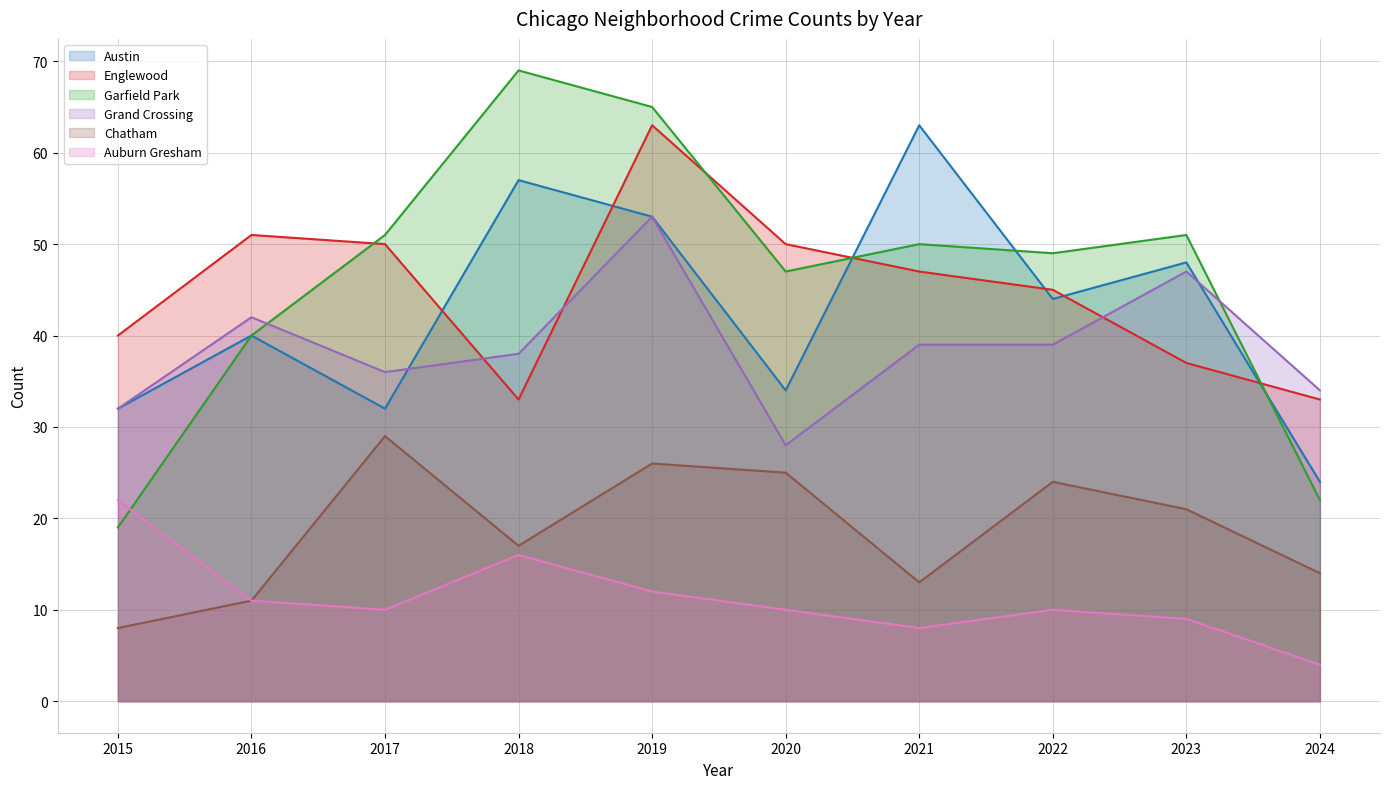

List the series in order of their peak value, lowest first.

Auburn Gresham, Chatham, Grand Crossing, Austin, Englewood, Garfield Park